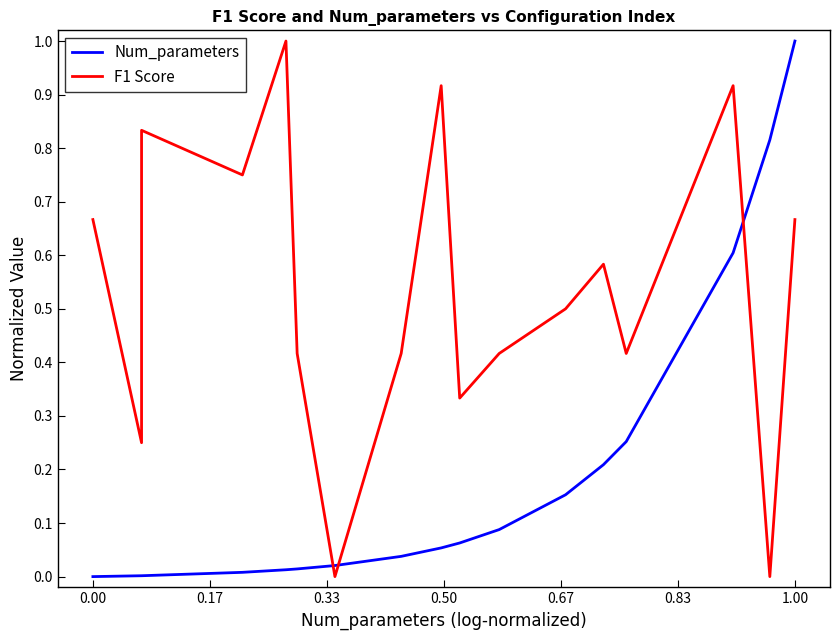

At how many categories does at least one series exceed 0?

17